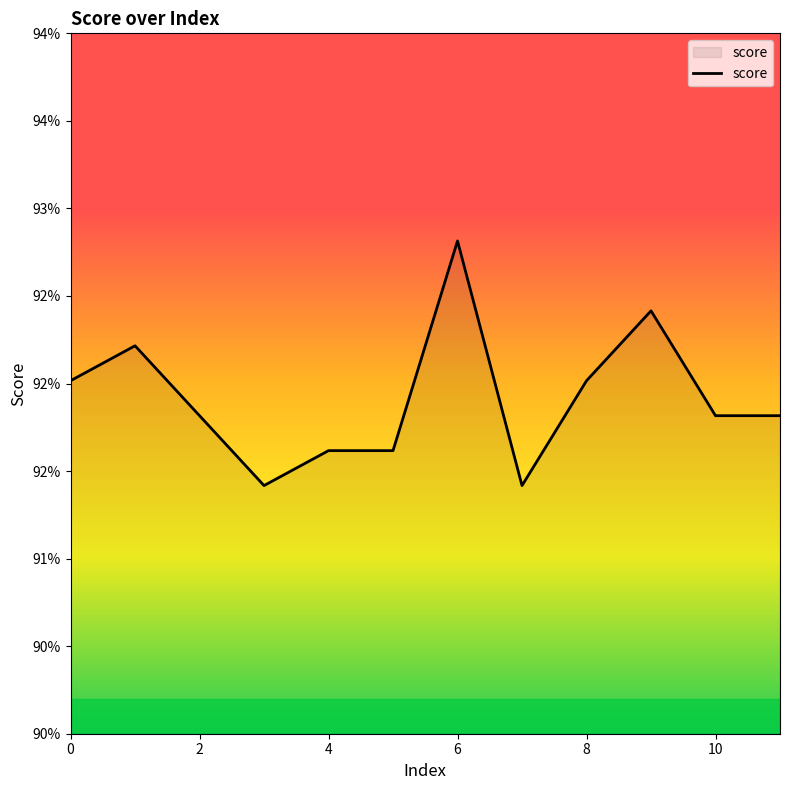

Is this an area chart (filled region under the line)?

Yes